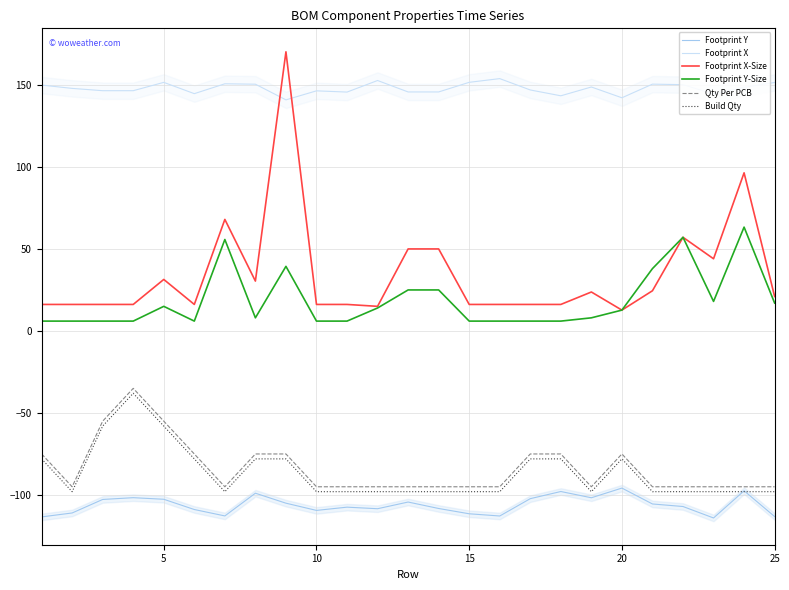

True or false: Footprint X and Footprint X-Size cross at least once.

True